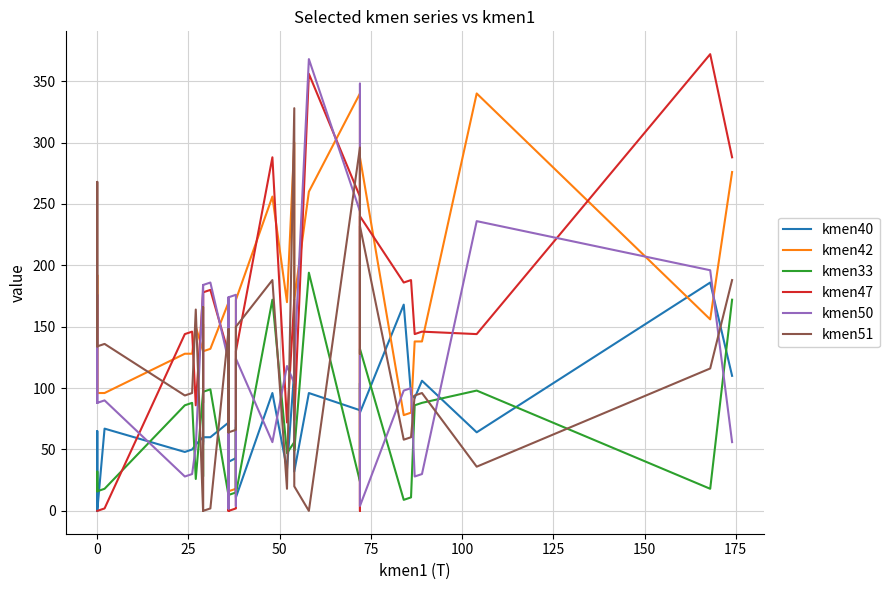

Which series has the largest total across all categories?

kmen42